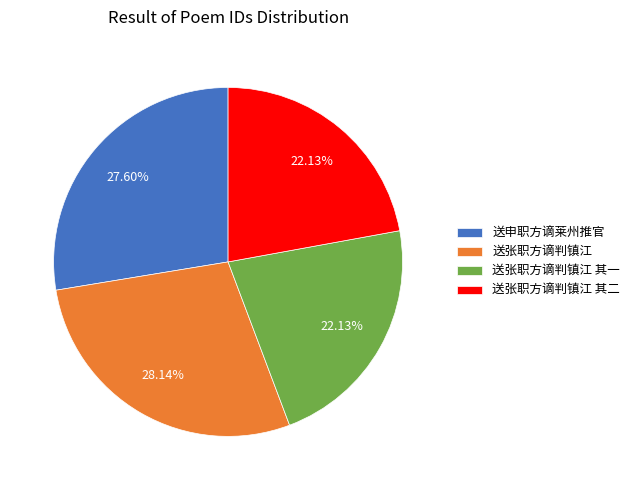

The 送张职方谪判镇江 其二 slice represents 22% of the pie. True or false?

True